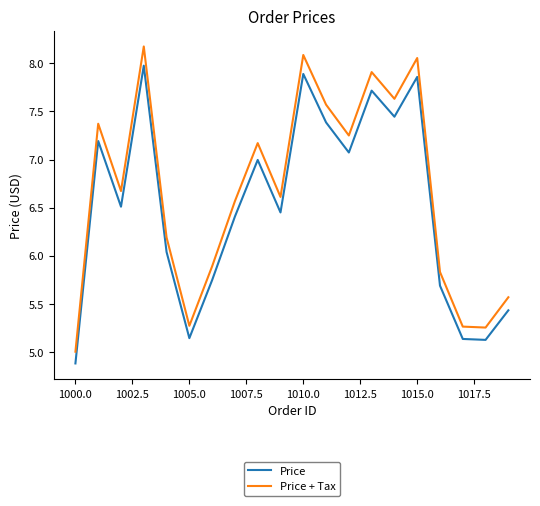

True or false: Price + Tax and Price cross at least once.

False